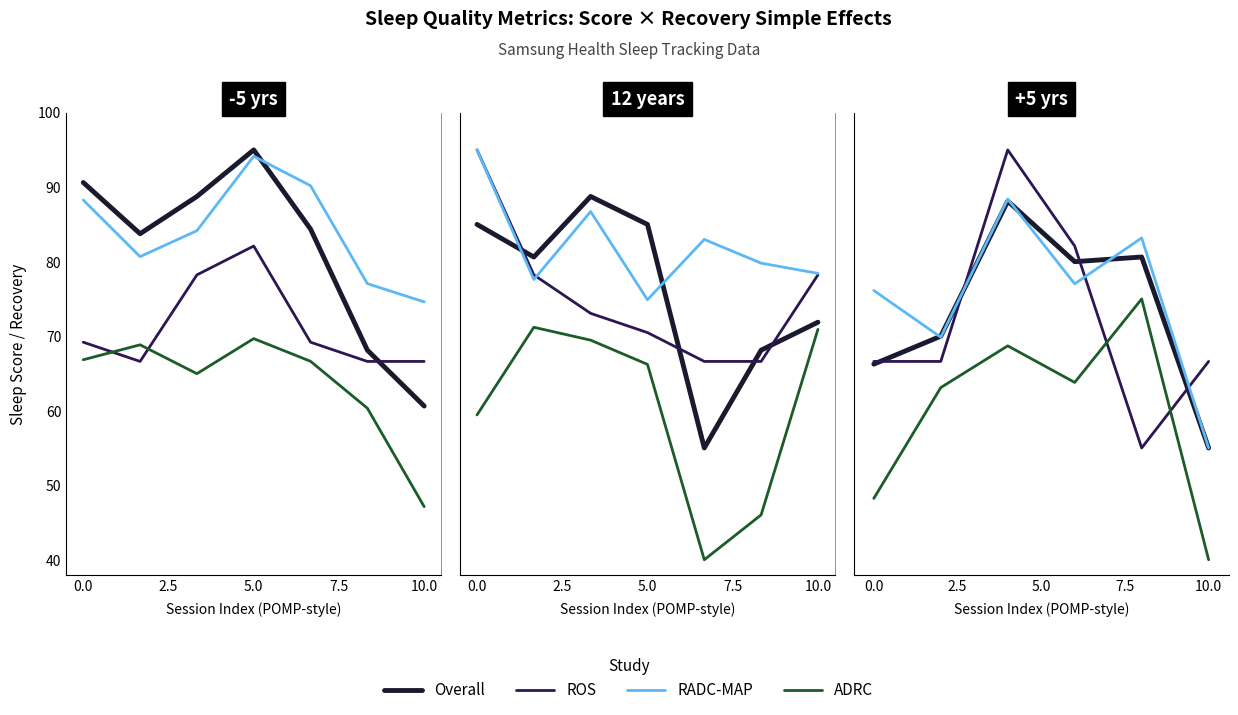

What is the greatest value displayed?

95.0